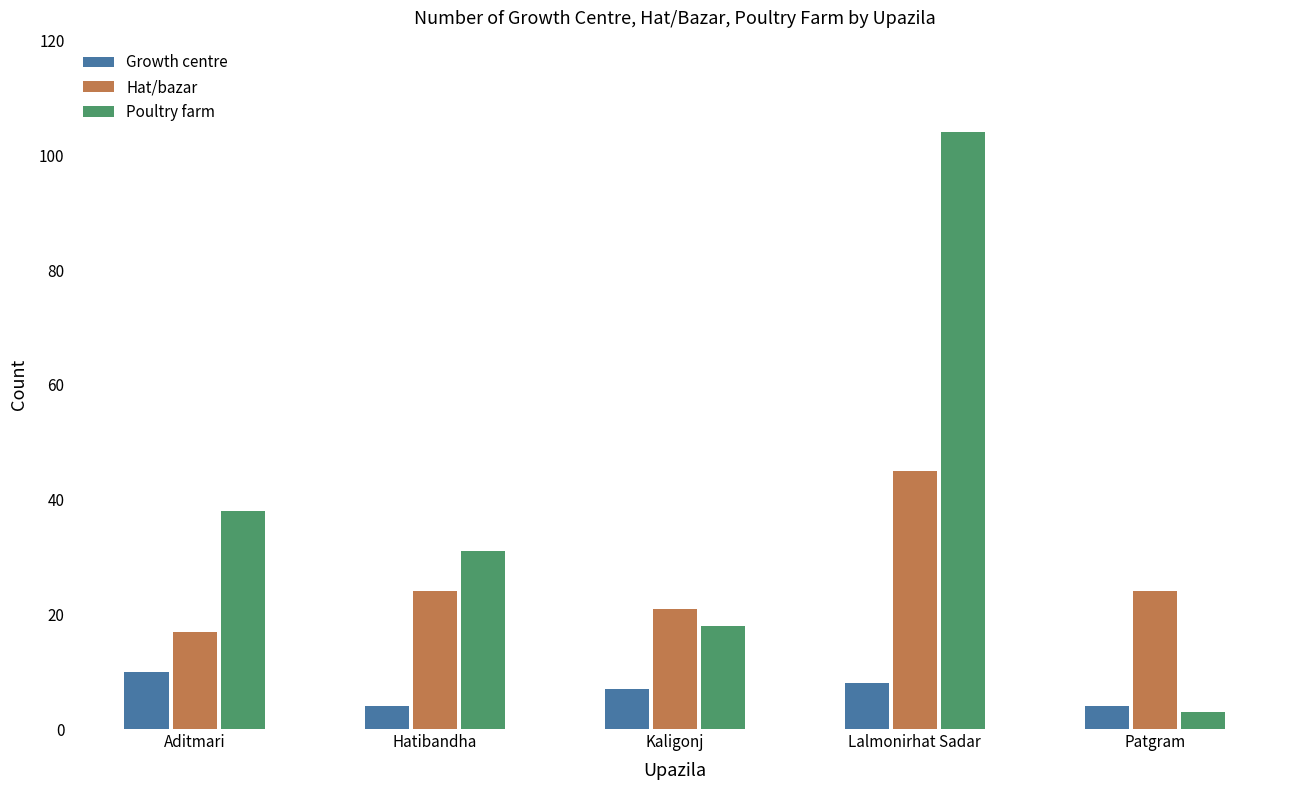

What is the difference between the second highest and minimum values in the Poultry farm series?

35